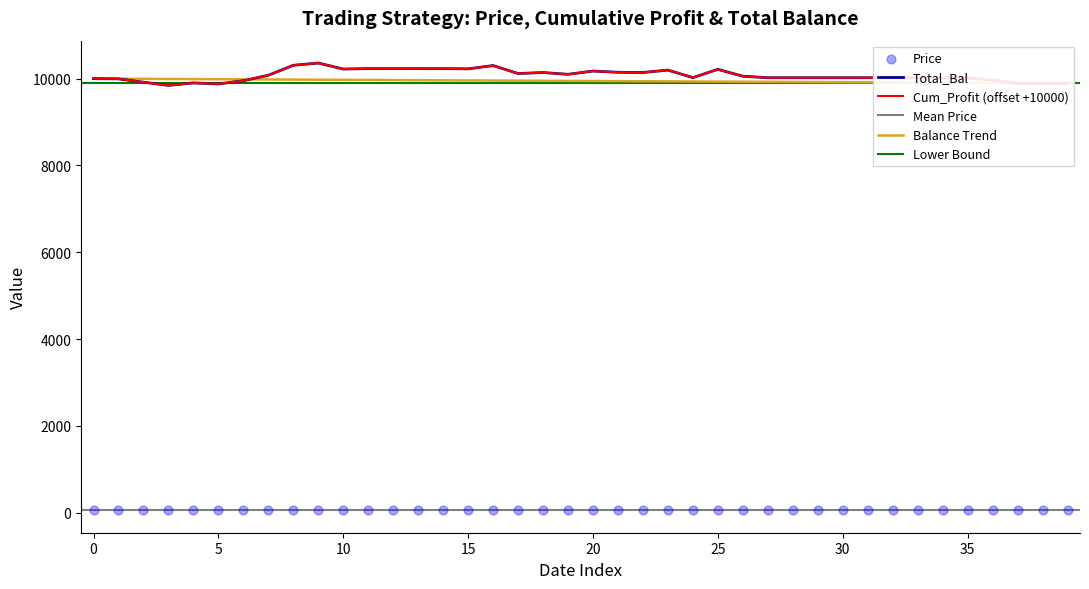

Is the value of Cum_Profit at 20170223 greater than the value of Total_Bal at 20170203?

No